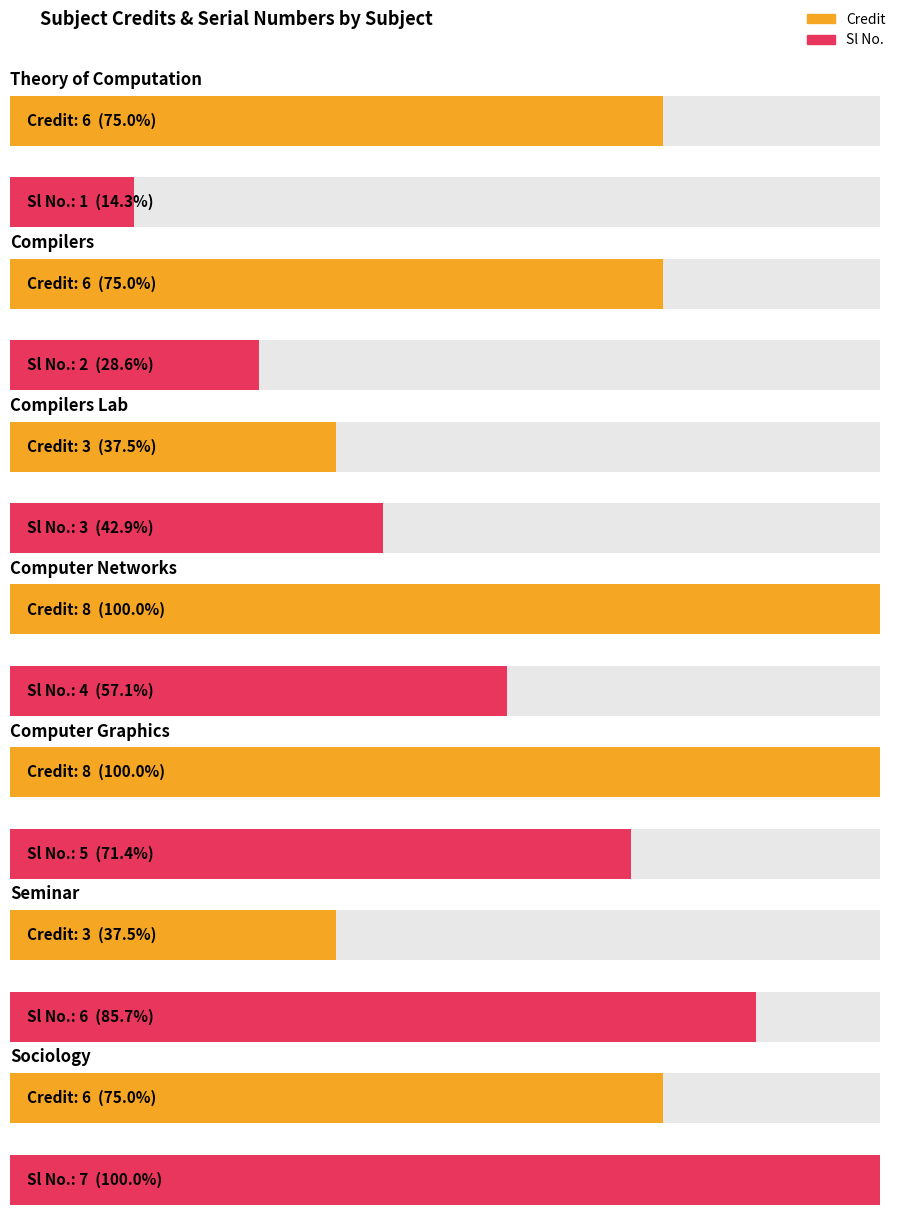

What is the difference between the second highest and minimum values in the Credit series?

5